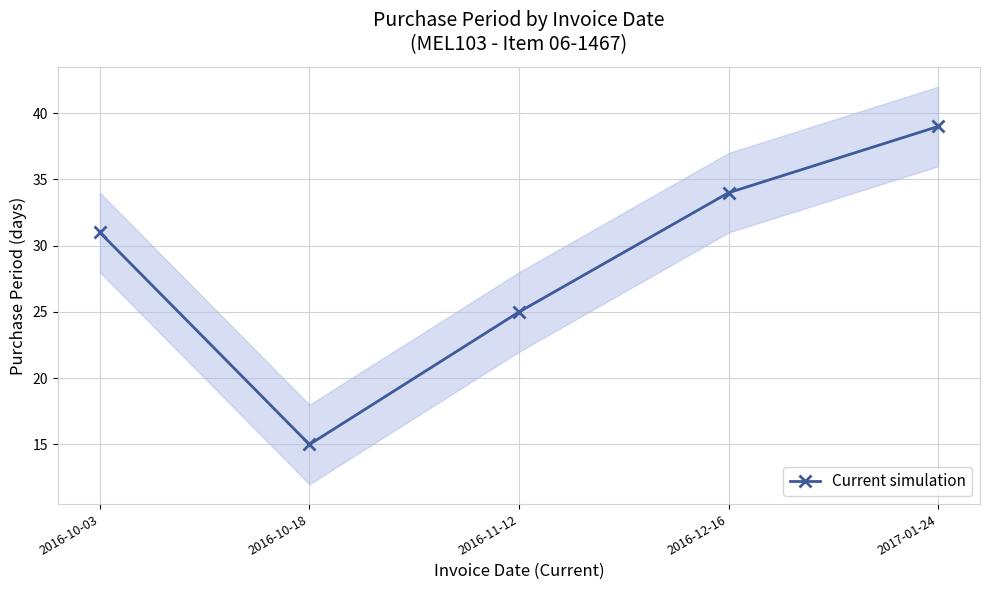

Rank the categories by value from lowest to highest.

2016-10-18, 2016-11-12, 2016-10-03, 2016-12-16, 2017-01-24